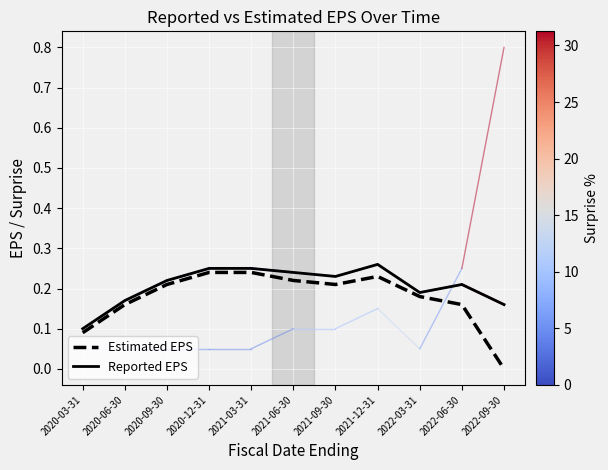

True or false: Reported EPS and Estimated EPS intersect in this chart.

False